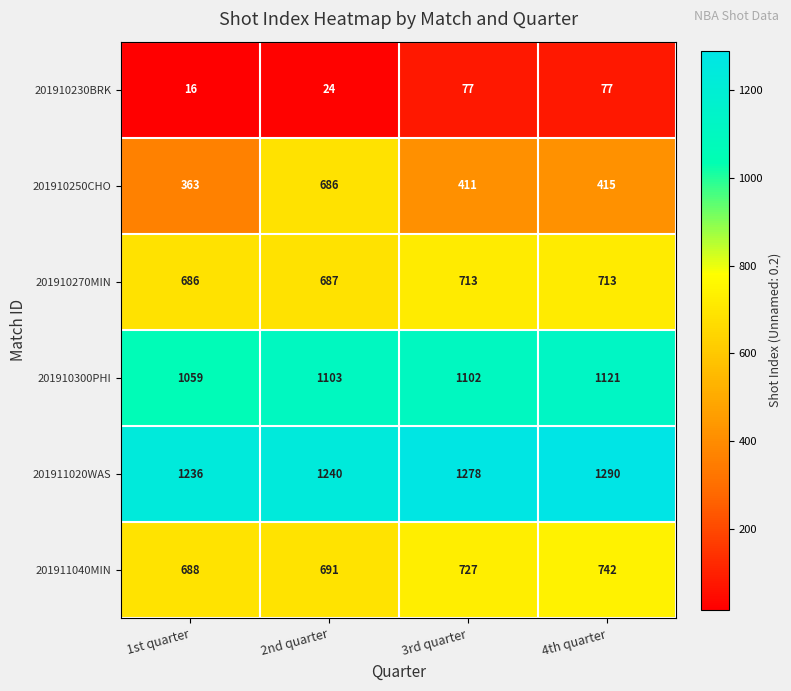

What is the total value across all series at 1st quarter?

4048